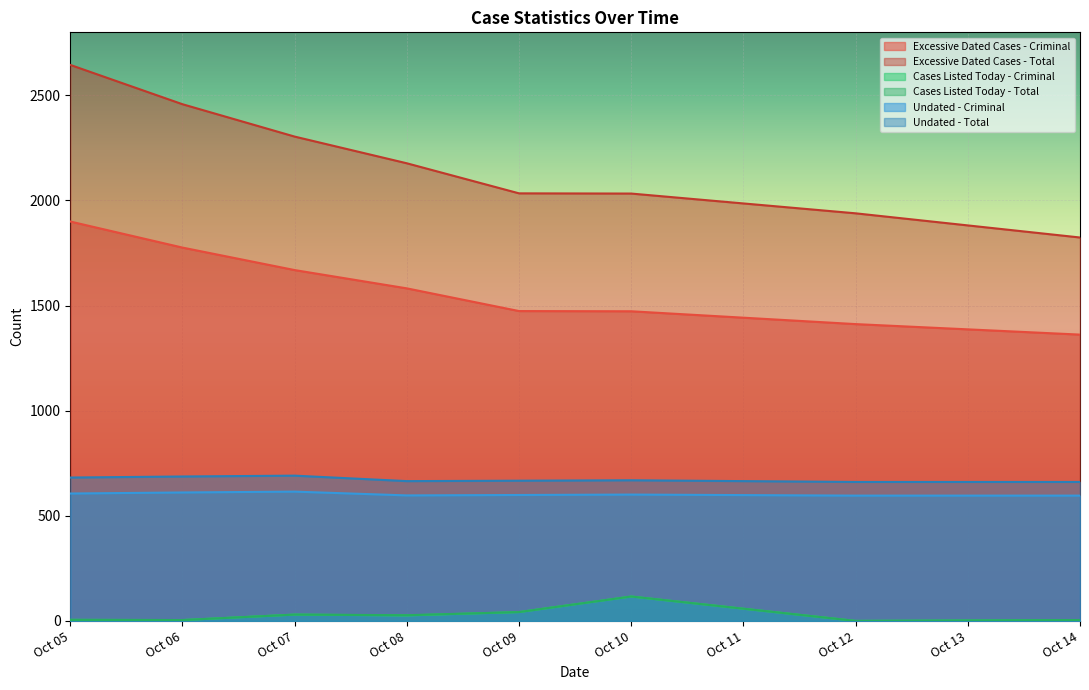

Which series has the largest total across all categories?

Excessive Dated Cases - Total